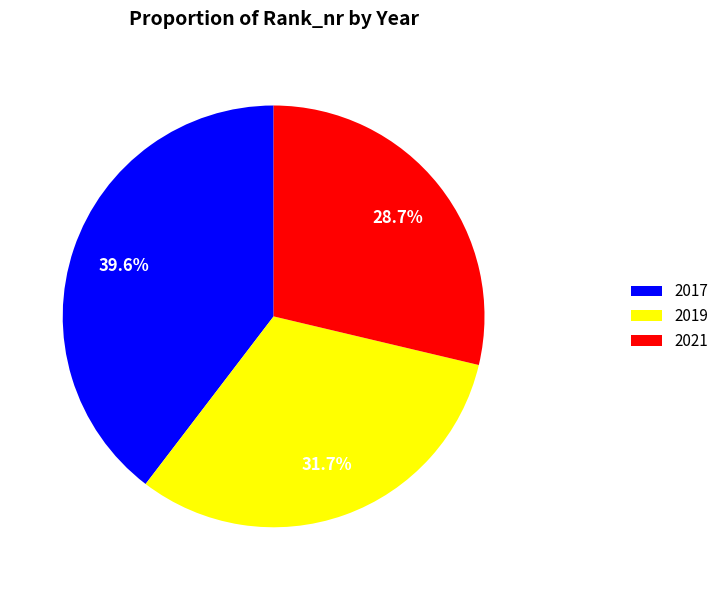

Does any single category account for the majority?

No